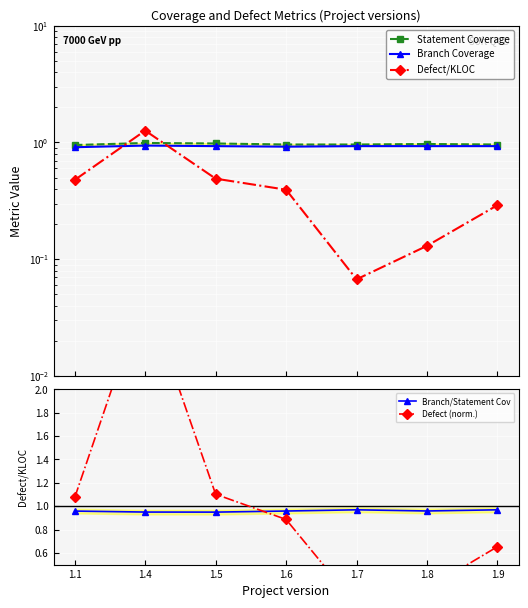

How many interior local peaks does the Statement Coverage series have?

2